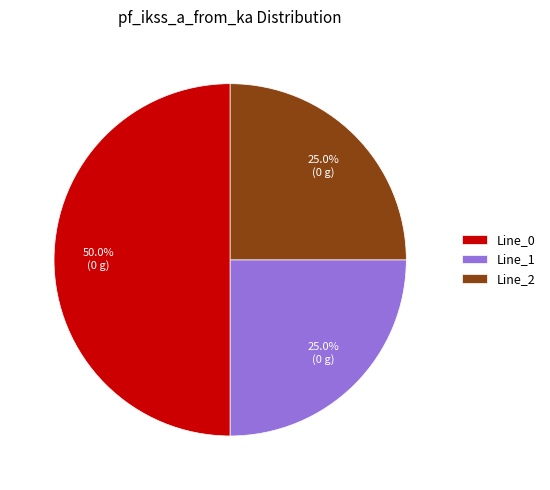

Is Line_1 the majority of the pie?

No